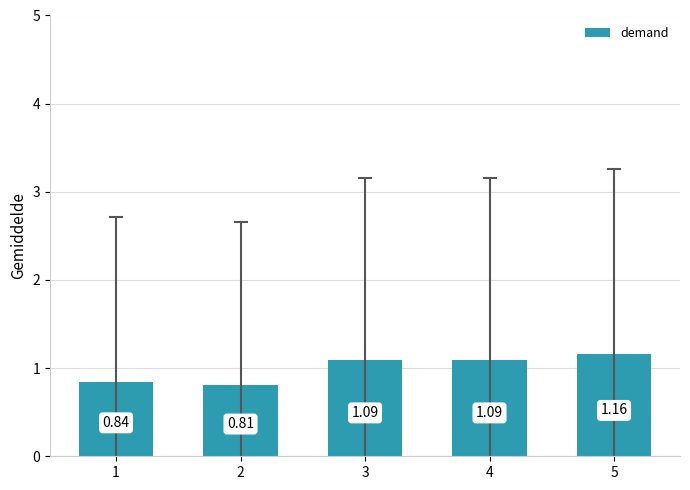

What is the change in value from 3 to 5?

+0.1